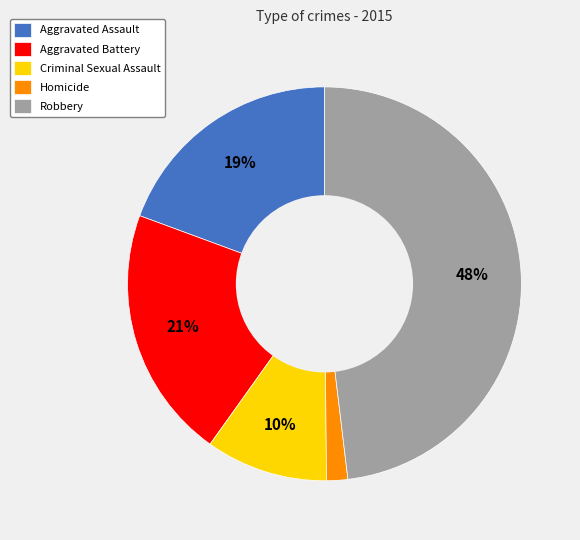

To the nearest percent, what is the difference between the Criminal Sexual Assault and Robbery slice percentages?

38%